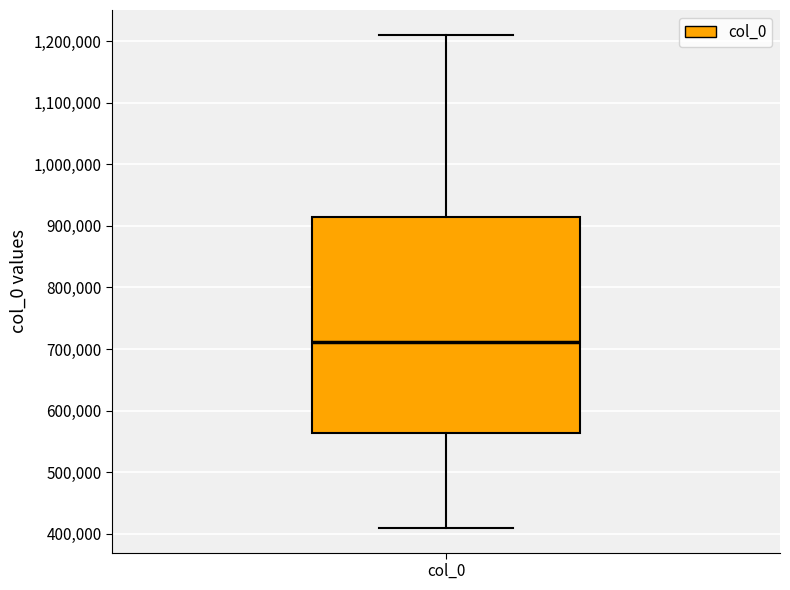

Transcribe this box plot: give where the median line is, the range the box spans, and where the two whiskers end, as read against the y-axis. The values are not printed on the chart, so give them approximately, as read against the axis.

median 710000, box 560000 to 910000, whiskers 410000 to 1210000